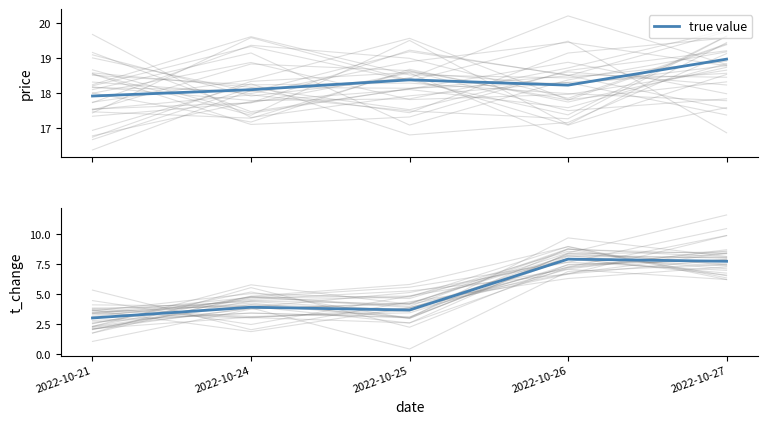

What is the change in value from 2022-10-24 to 2022-10-25?

-0.2